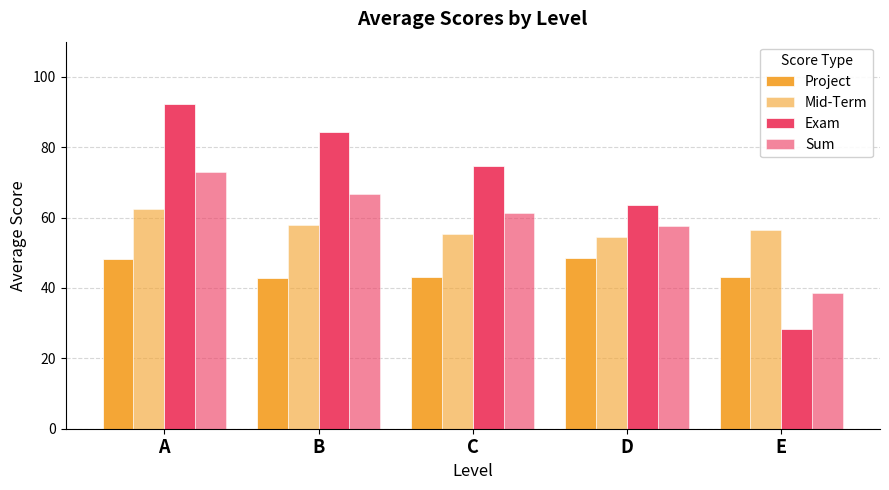

List the labels in order of Exam value, largest first.

A, B, C, D, E